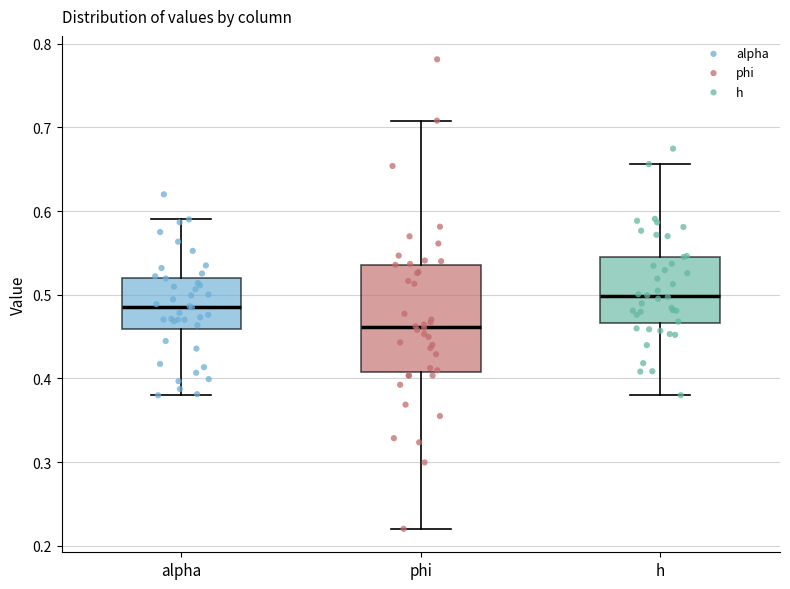

Reading left to right, read every box against the y-axis: the position of its median line, the range the box covers, and the ends of its whiskers. The values are not printed on the chart, so give them approximately, as read against the axis.

alpha: median 0.49, box 0.46 to 0.52, whiskers 0.38 to 0.59
phi: median 0.46, box 0.41 to 0.54, whiskers 0.22 to 0.71
h: median 0.50, box 0.47 to 0.55, whiskers 0.38 to 0.66